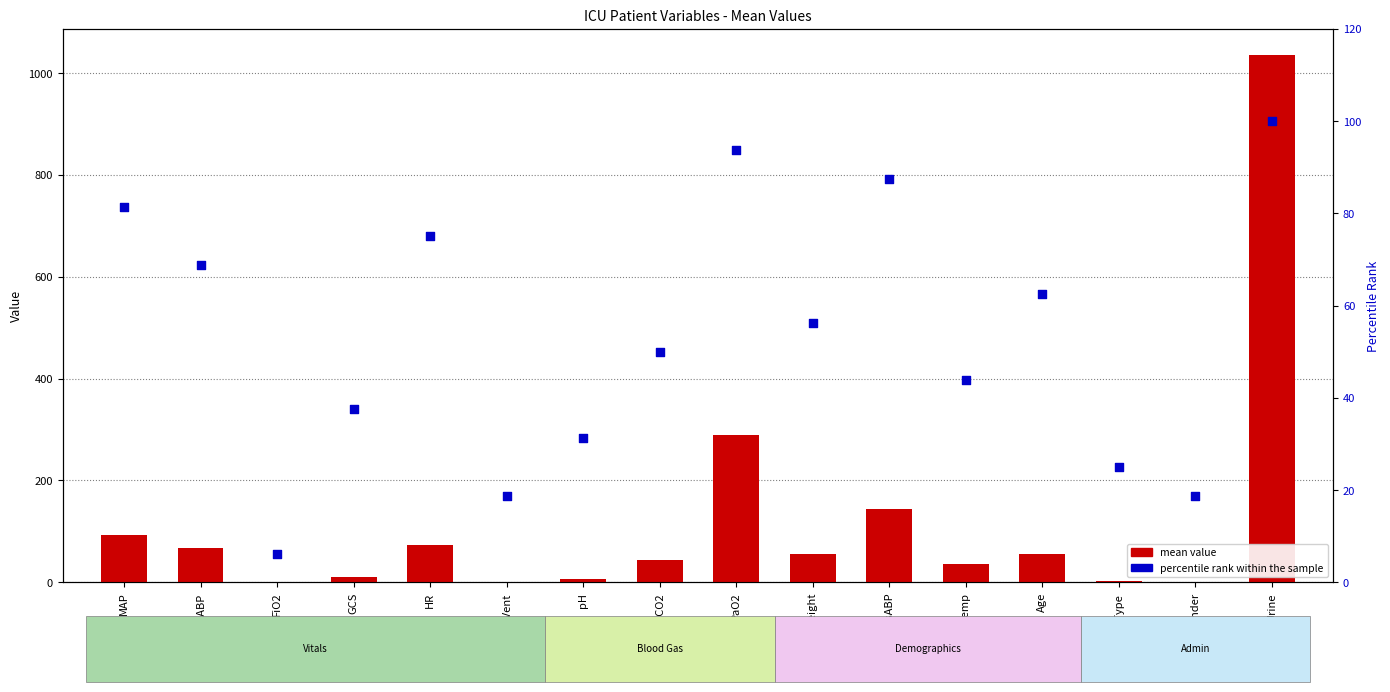

Which series has the widest spread of Y values?

mean value